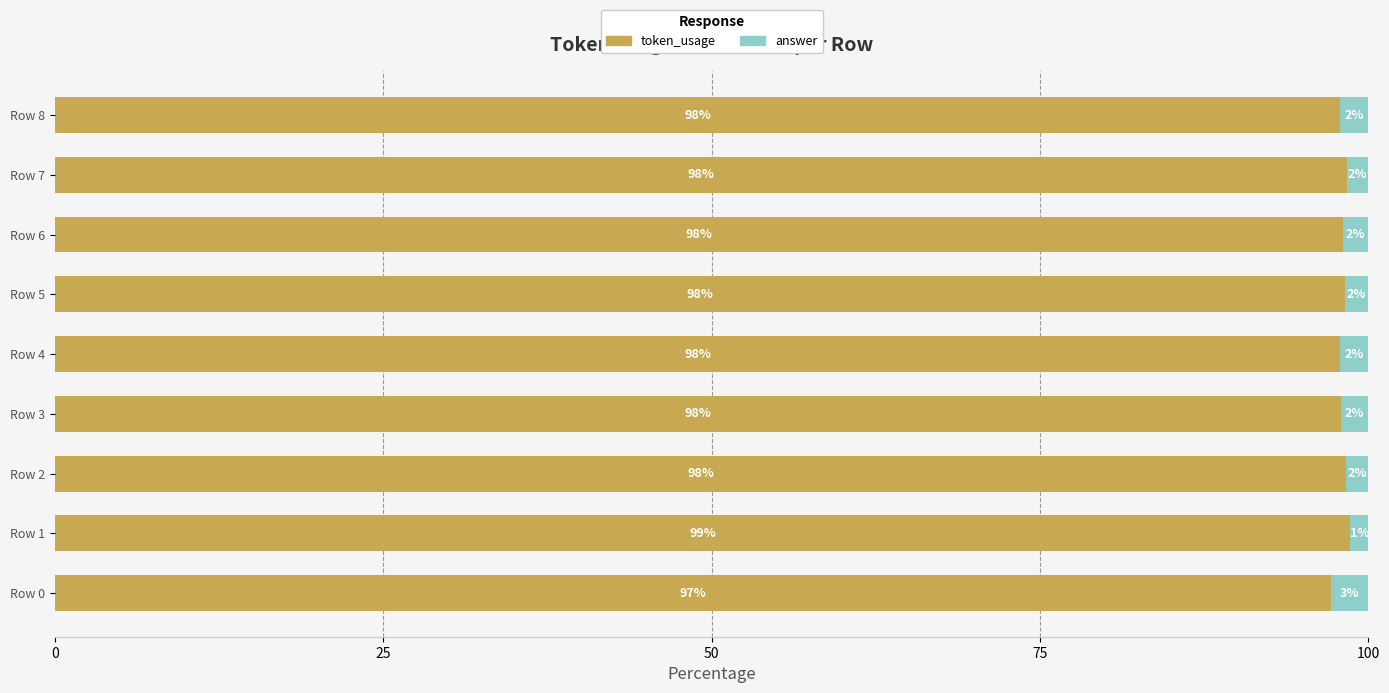

What are all the series names shown in the legend?

token_usage, answer